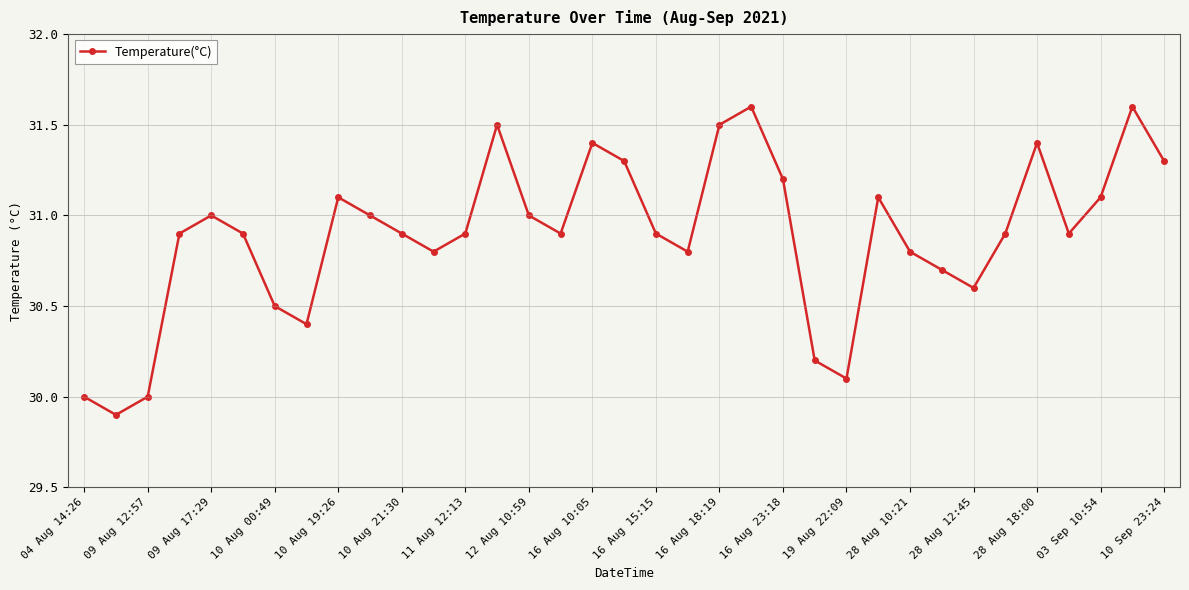

How many points are higher than both their immediate neighbors (excluding endpoints)?

8